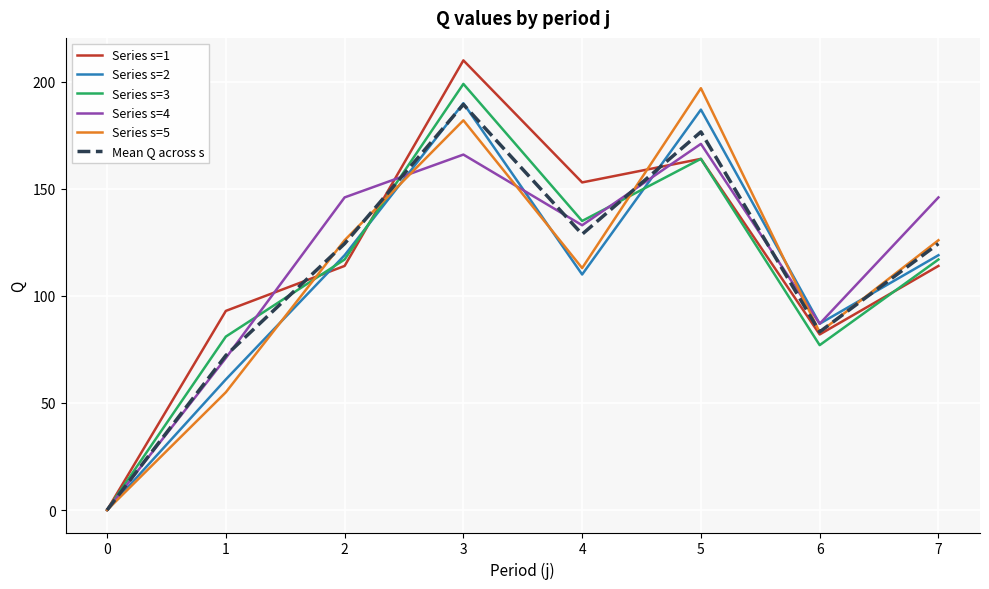

The value of Series s=4 at 5 is 171.0. True or false?

True